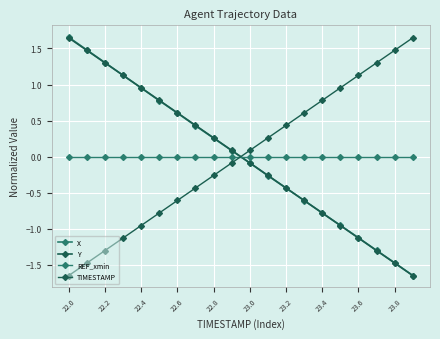

How many values in TIMESTAMP are below zero?

10